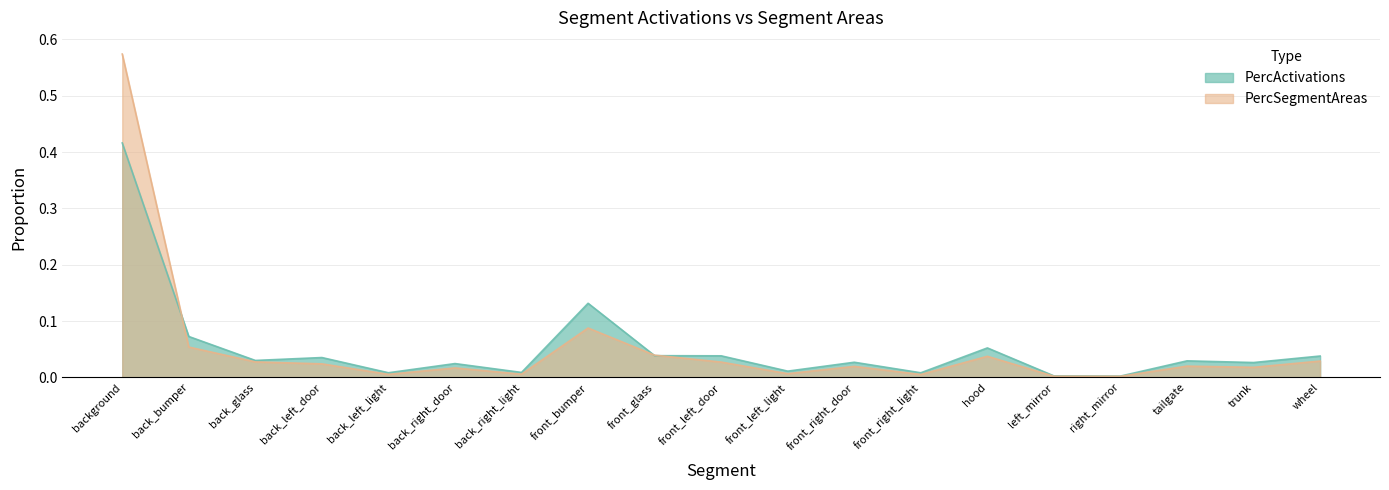

What is the label of the 7th point from the left?

back_right_light